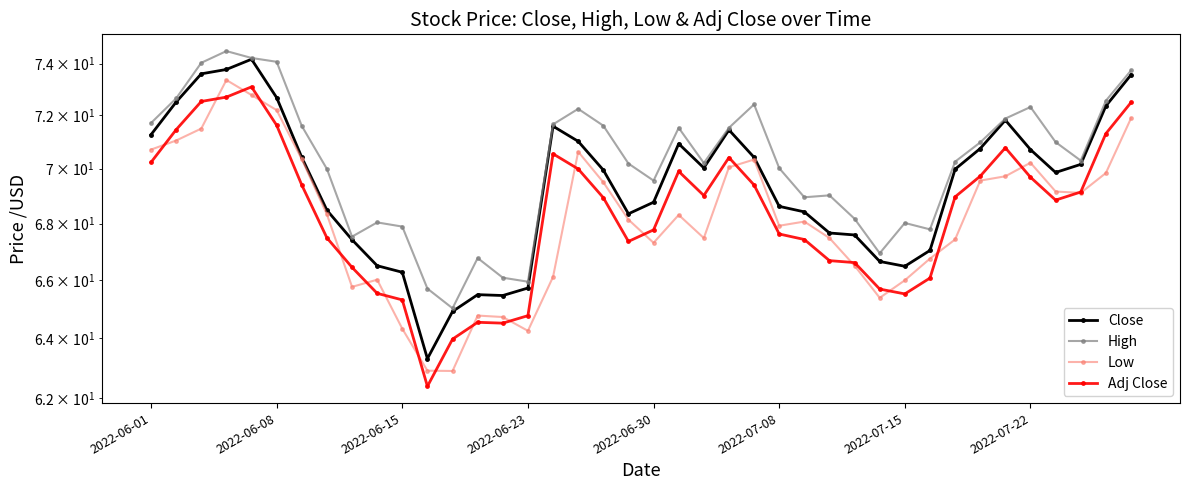

What is the total value across all series at 39?

291.7